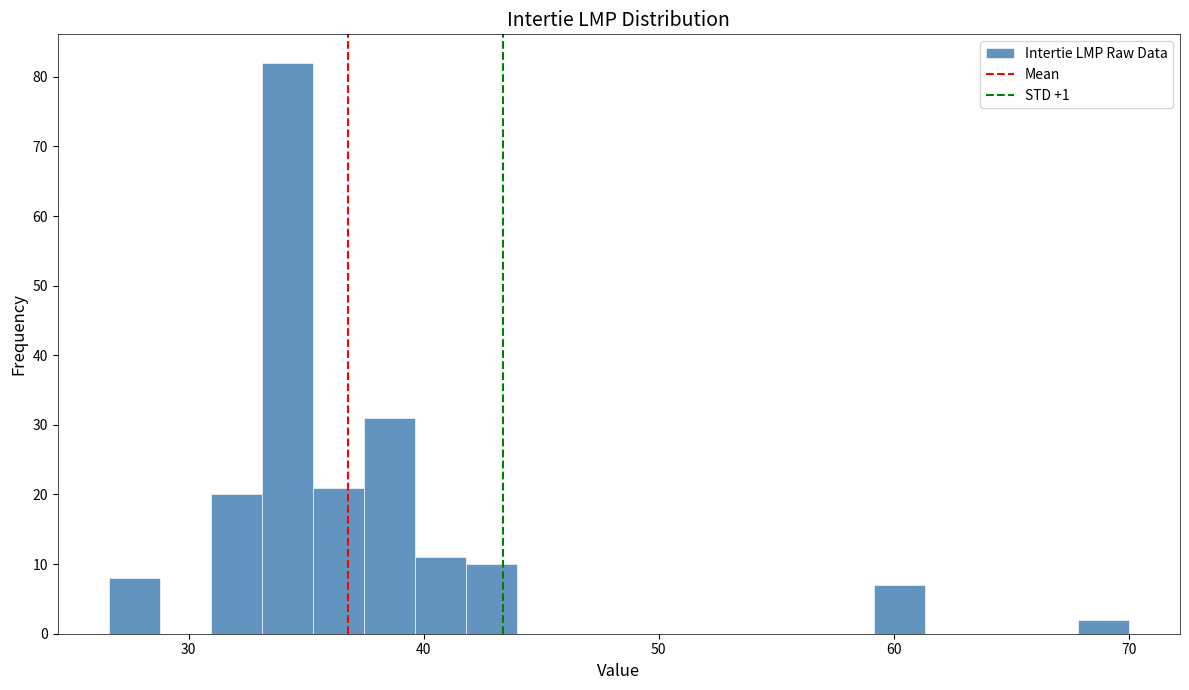

Read against the x-axis, roughly where is the centre of the tallest bar?

34